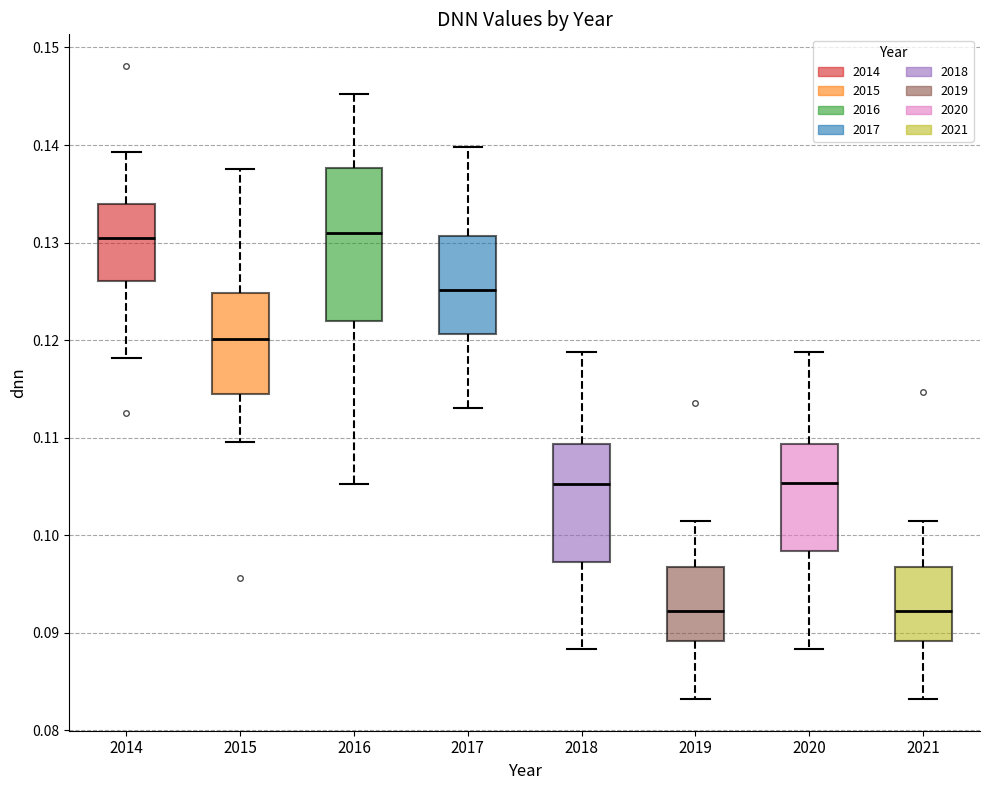

Reading left to right, read every box against the y-axis: the position of its median line, the range the box covers, and the ends of its whiskers. The values are not printed on the chart, so give them approximately, as read against the axis.

2014: median 0.131, box 0.126 to 0.134, whiskers 0.118 to 0.139
2015: median 0.120, box 0.115 to 0.125, whiskers 0.110 to 0.138
2016: median 0.131, box 0.122 to 0.138, whiskers 0.105 to 0.145
2017: median 0.125, box 0.121 to 0.131, whiskers 0.113 to 0.140
2018: median 0.105, box 0.097 to 0.109, whiskers 0.088 to 0.119
2019: median 0.092, box 0.089 to 0.097, whiskers 0.083 to 0.102
2020: median 0.105, box 0.098 to 0.109, whiskers 0.088 to 0.119
2021: median 0.092, box 0.089 to 0.097, whiskers 0.083 to 0.102